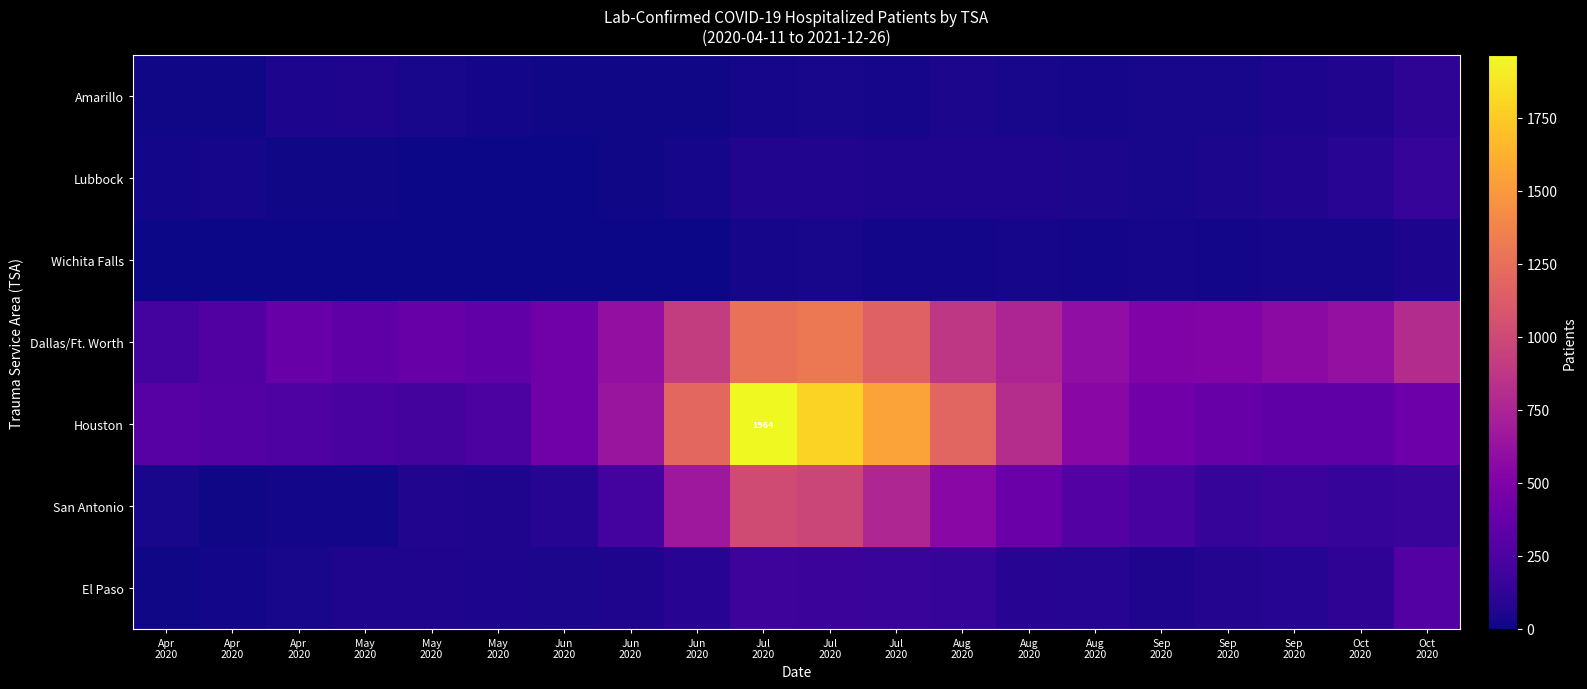

Where does the Dallas/Ft. Worth series first go above 594?

Jun 2020